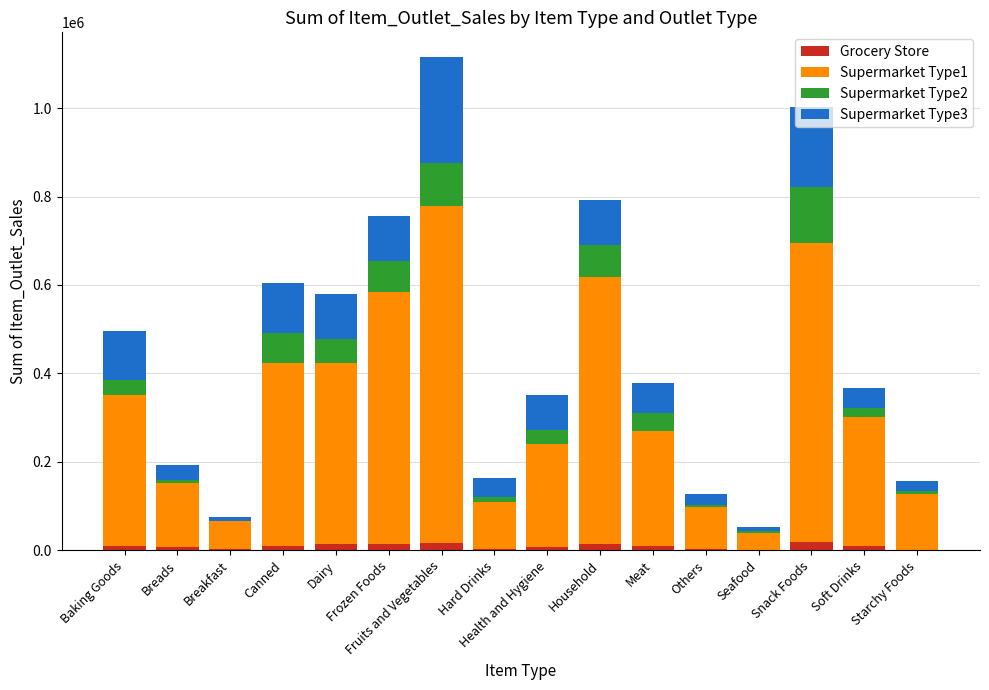

What are all the series names shown in the legend?

Grocery Store, Supermarket Type1, Supermarket Type2, Supermarket Type3